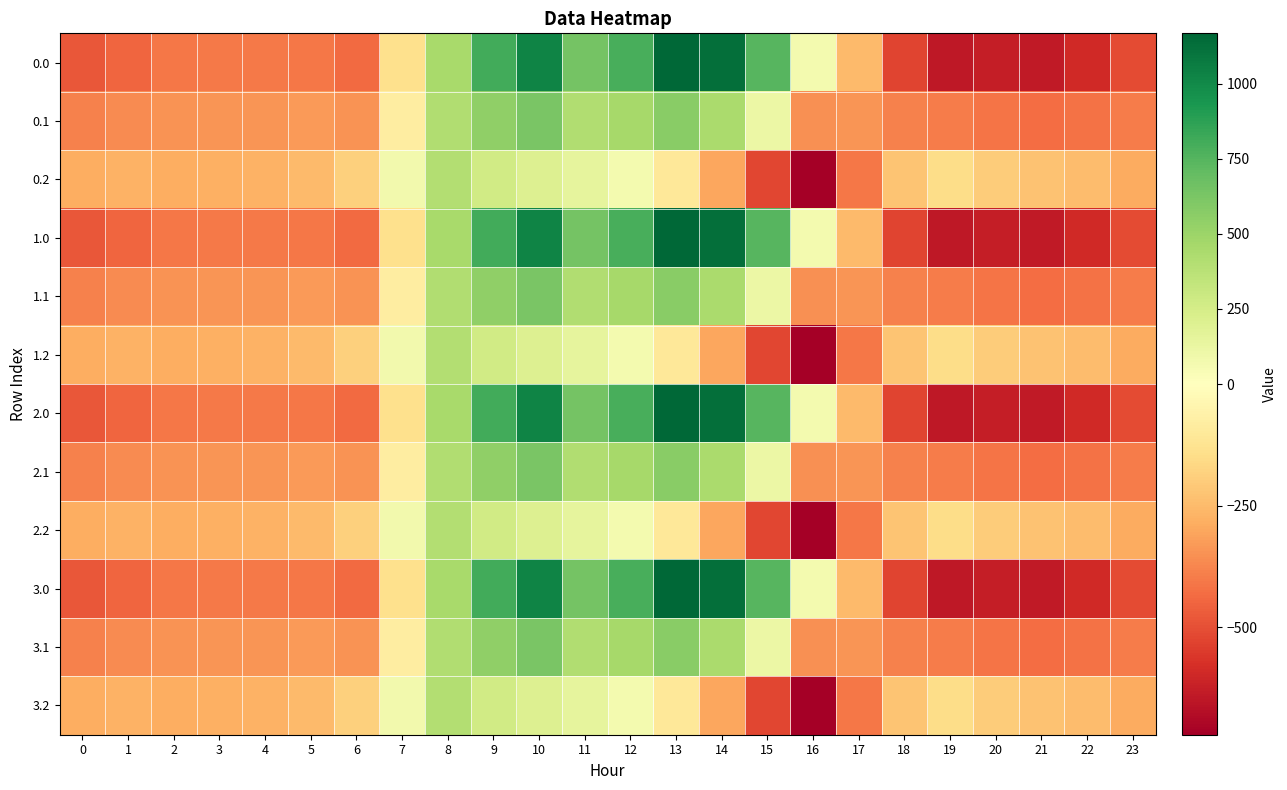

Rank the series by their maximum value, from highest to lowest.

0.0, 1.0, 2.0, 3.0, 0.1, 1.1, 2.1, 3.1, 0.2, 1.2, 2.2, 3.2